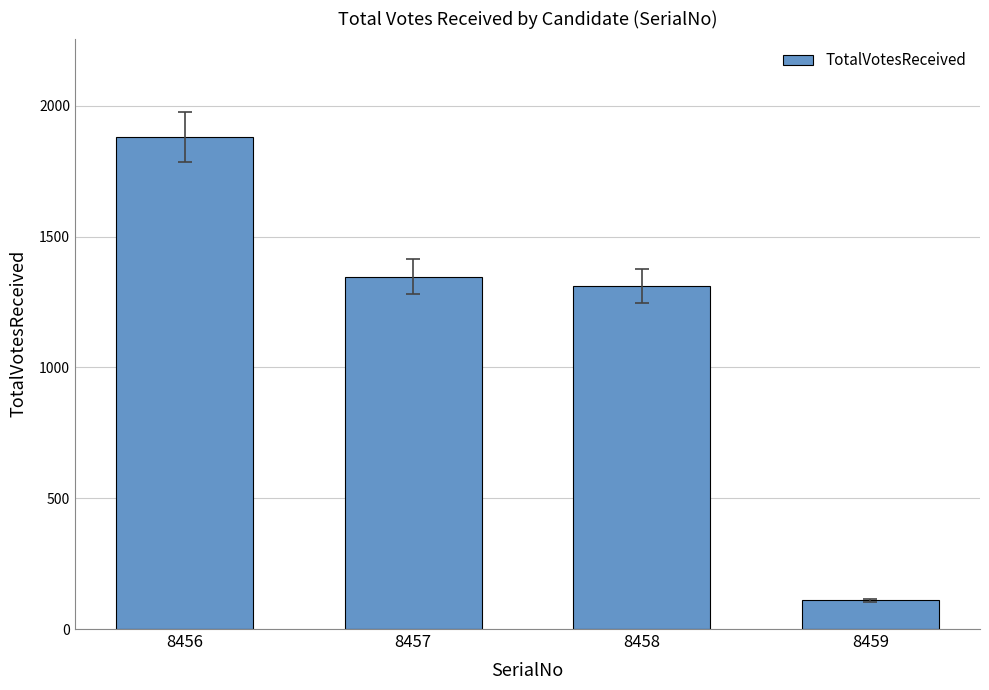

What is the value of the 4th bar from the left?

110